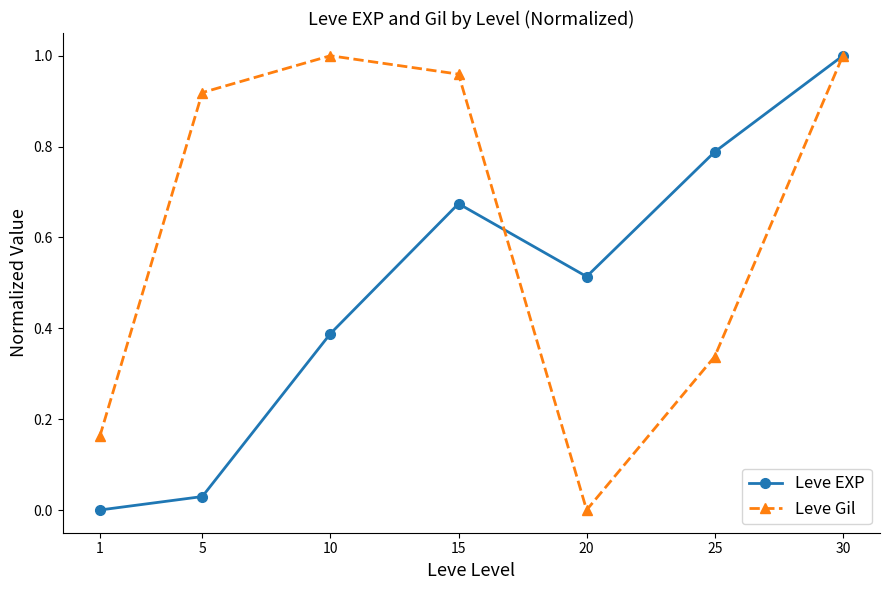

Rank the series at 20 from highest to lowest value.

Leve EXP, Leve Gil